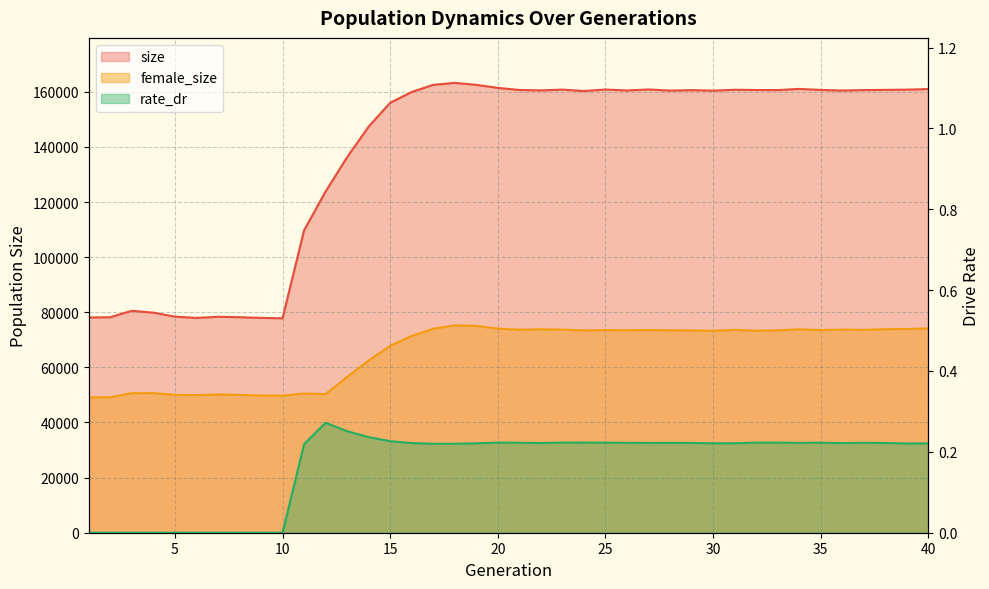

Reading left to right, what are all the values shown in this chart?

size: 1=78092.0	2=78203.0	3=80530.0	4=79853.0	5=78408.0	6=77941.0	7=78360.0	8=78199.0	9=77959.0	10=77805.0	11=109697.0	12=123813.0	13=136260.0	14=147374.0	15=156002.0	16=159926.0	17=162521.0	18=163232.0	19=162518.0	20=161415.0	21=160656.0	22=160508.0	23=160783.0	24=160283.0	25=160820.0	26=160478.0	27=160841.0	28=160428.0	29=160597.0	30=160412.0	31=160733.0	32=160644.0	33=160619.0	34=161037.0	35=160669.0	36=160456.0	37=160614.0	38=160690.0	39=160778.0	40=160993.0
female_size: 1=49124.0	2=49167.0	3=50647.0	4=50655.0	5=50040.0	6=49934.0	7=50189.0	8=50006.0	9=49791.0	10=49748.0	11=50515.0	12=50295.0	13=56546.0	14=62477.0	15=67814.0	16=71417.0	17=74014.0	18=75259.0	19=75061.0	20=74054.0	21=73679.0	22=73829.0	23=73707.0	24=73397.0	25=73534.0	26=73488.0	27=73553.0	28=73461.0	29=73406.0	30=73269.0	31=73610.0	32=73312.0	33=73427.0	34=73803.0	35=73541.0	36=73718.0	37=73621.0	38=73864.0	39=73914.0	40=74144.0
rate_dr: 1=0.0	2=0.0	3=0.0	4=0.0	5=0.0	6=0.0	7=0.0	8=0.0	9=0.0	10=0.0	11=0.2	12=0.3	13=0.3	14=0.2	15=0.2	16=0.2	17=0.2	18=0.2	19=0.2	20=0.2	21=0.2	22=0.2	23=0.2	24=0.2	25=0.2	26=0.2	27=0.2	28=0.2	29=0.2	30=0.2	31=0.2	32=0.2	33=0.2	34=0.2	35=0.2	36=0.2	37=0.2	38=0.2	39=0.2	40=0.2